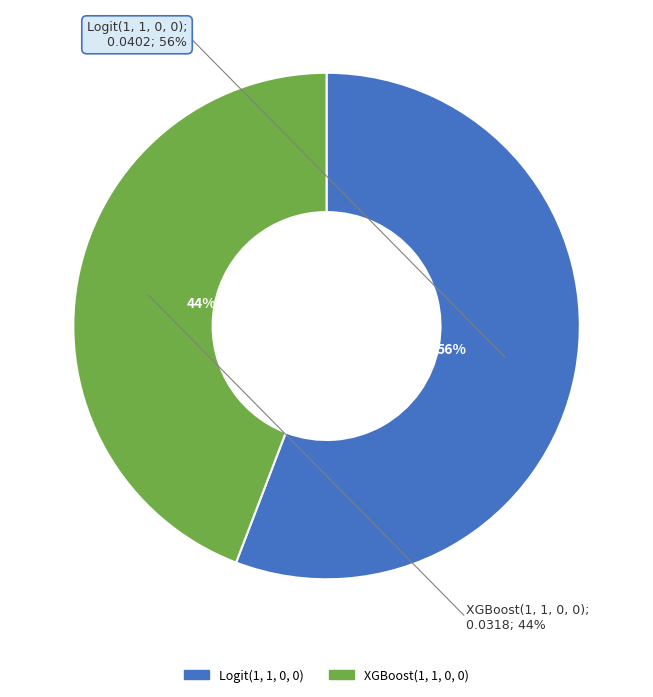

Rank the categories by value from lowest to highest.

XGBoost(1, 1, 0, 0), Logit(1, 1, 0, 0)